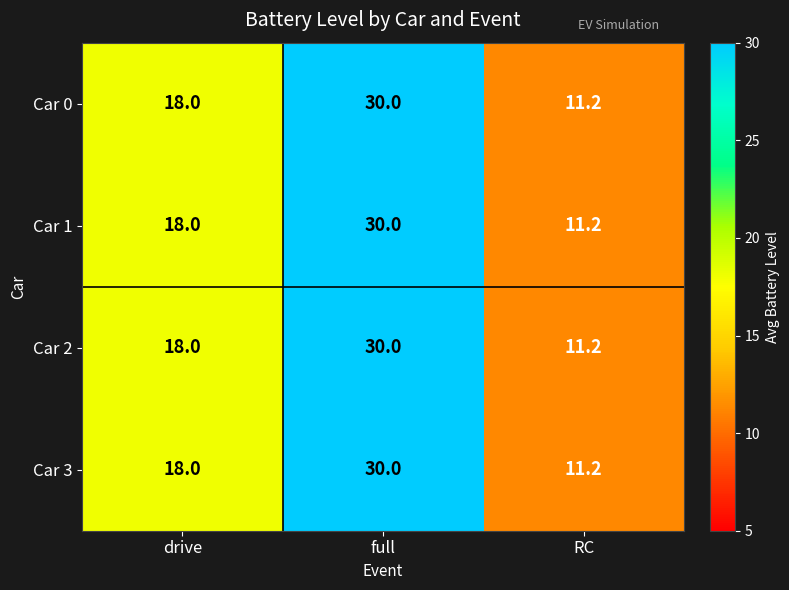

What is the total value across all series at RC?

44.8